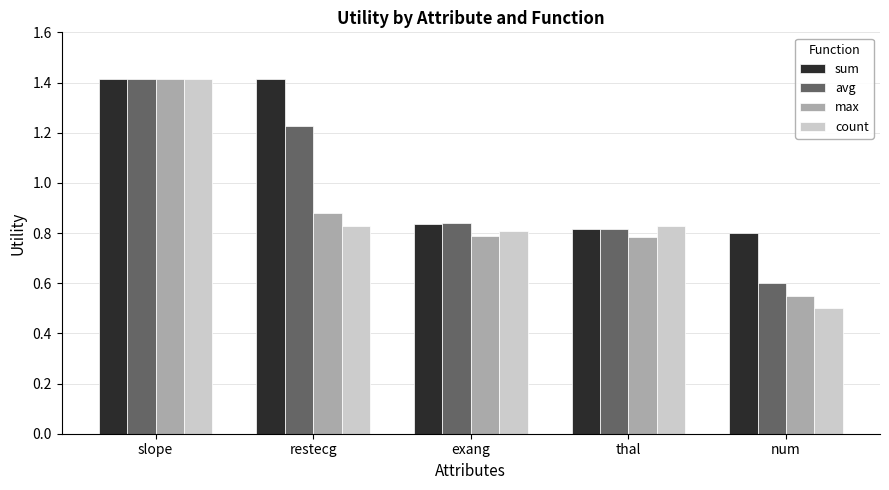

Is it true that sum equals 0.5 at restecg?

False